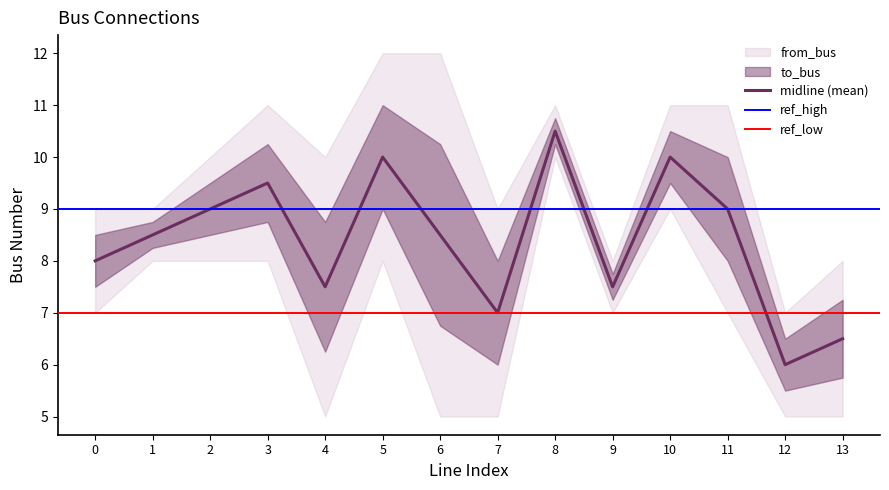

Is it true that from_bus equals 9 at 1?

True